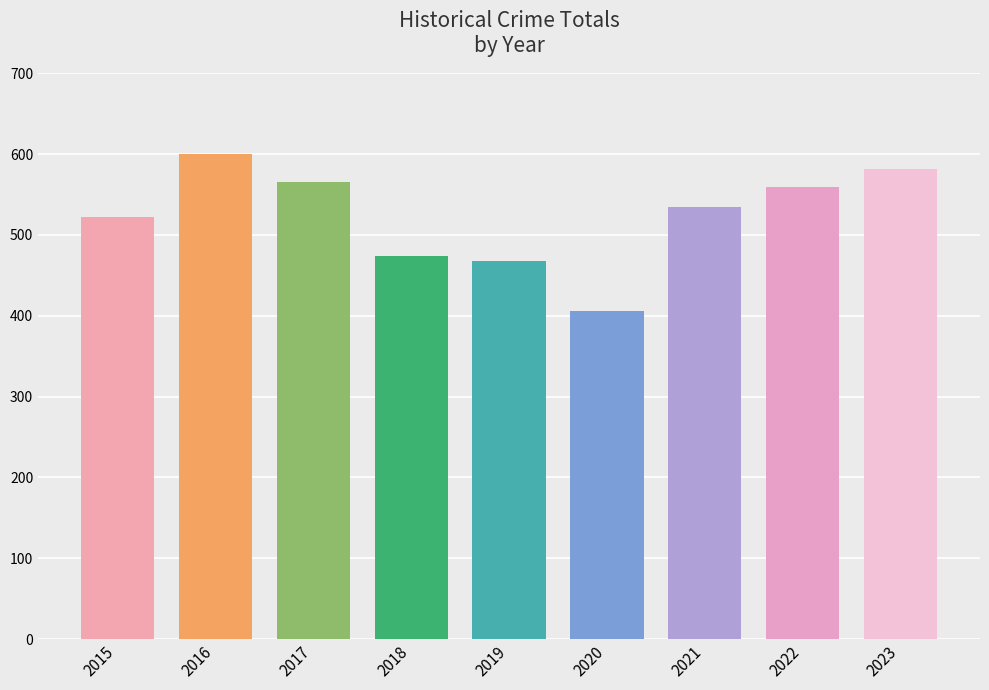

Is it true that the value at 2018 is 245?

False